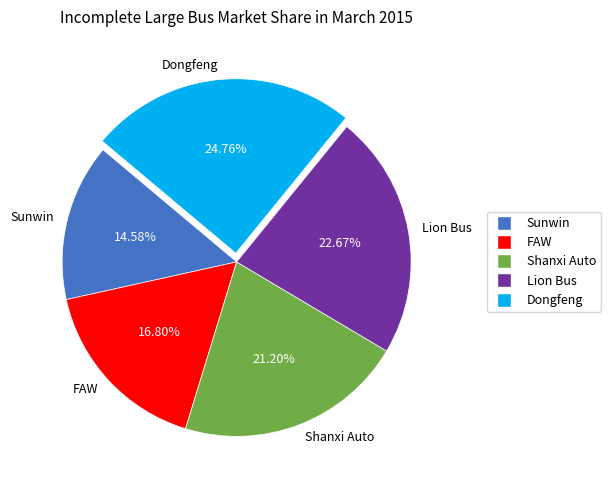

Rank the categories by value from lowest to highest.

Sunwin, FAW, Shanxi Auto, Lion Bus, Dongfeng